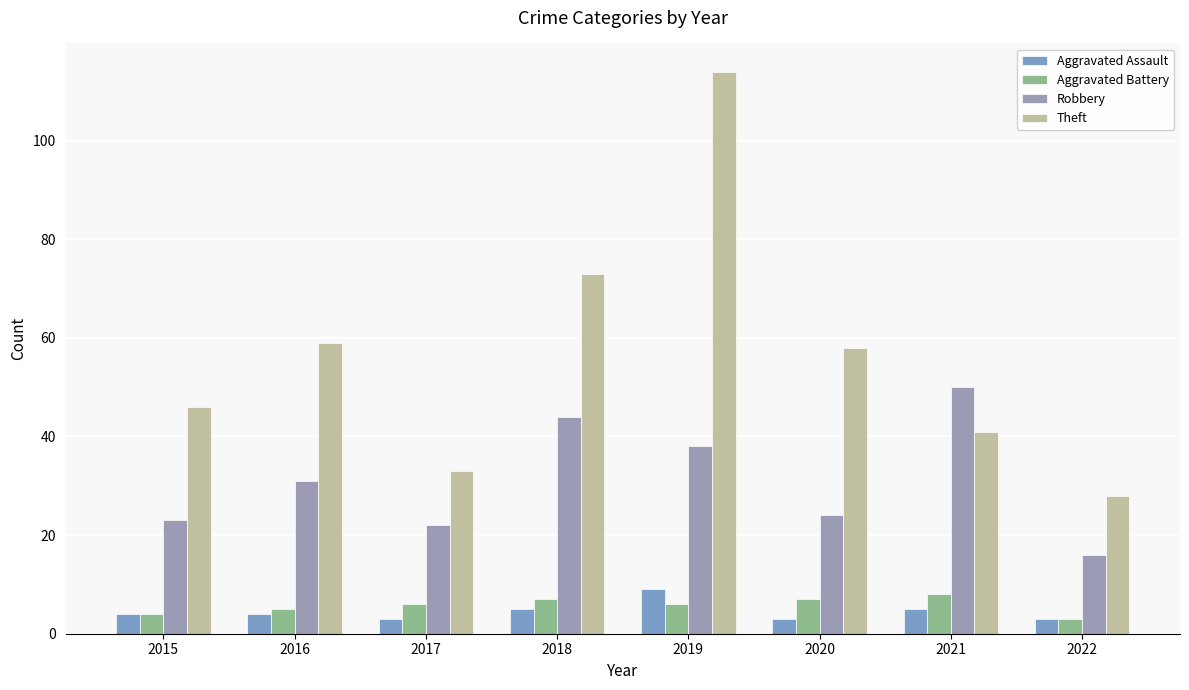

What is the lowest value of the Aggravated Battery series?

3